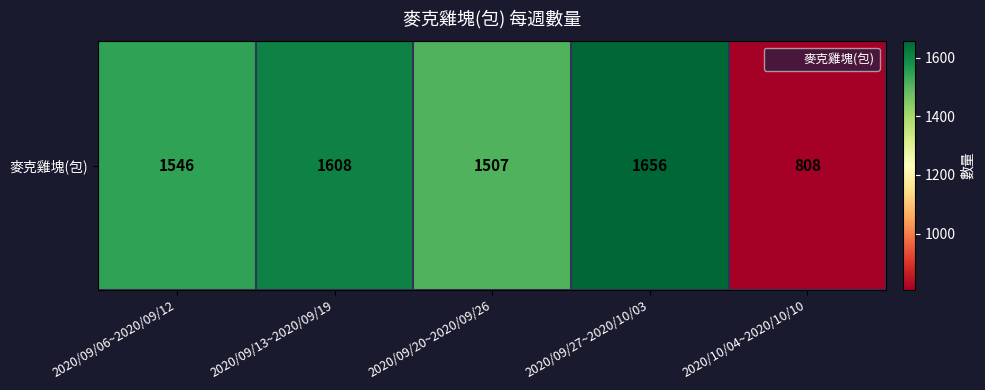

What is the greatest value displayed?

1656